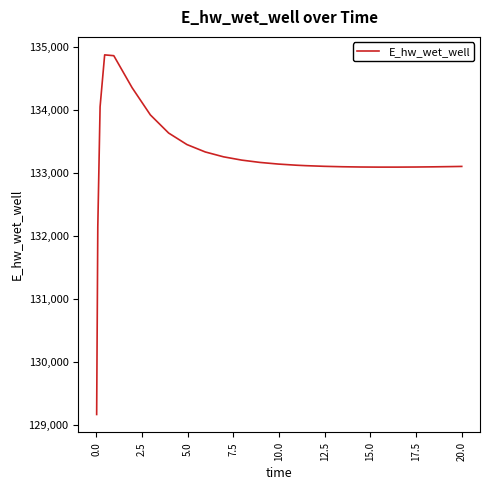

What is the difference between the maximum and minimum values?

5715.6